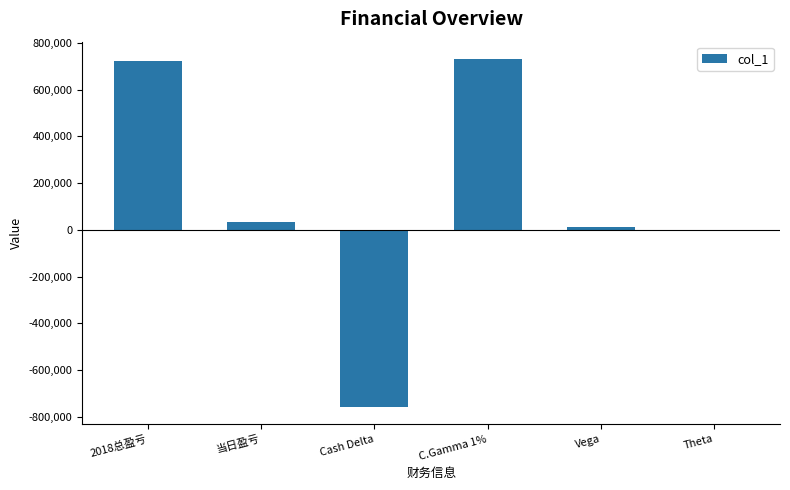

Where does the data first go above 34037?

2018总盈亏